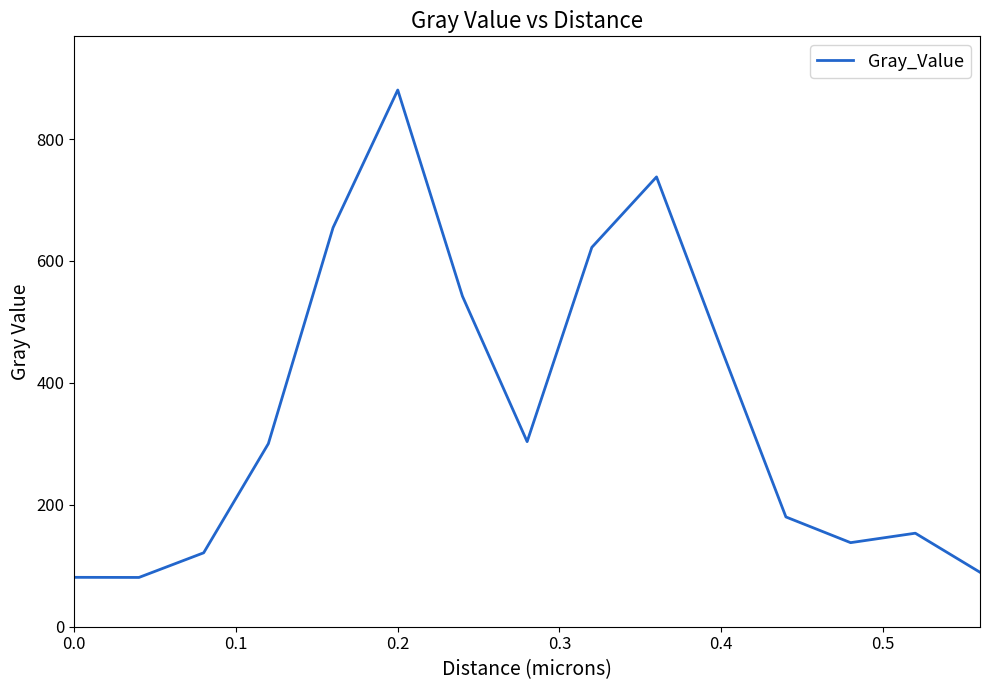

What is the difference between the maximum and minimum values?

799.7